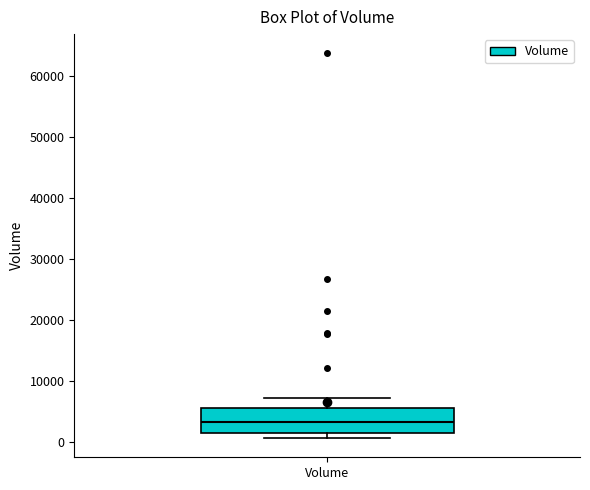

Where does the median line of the box for Volume sit on the y-axis? The values are not printed on the chart, so give them approximately, as read against the axis.

3000